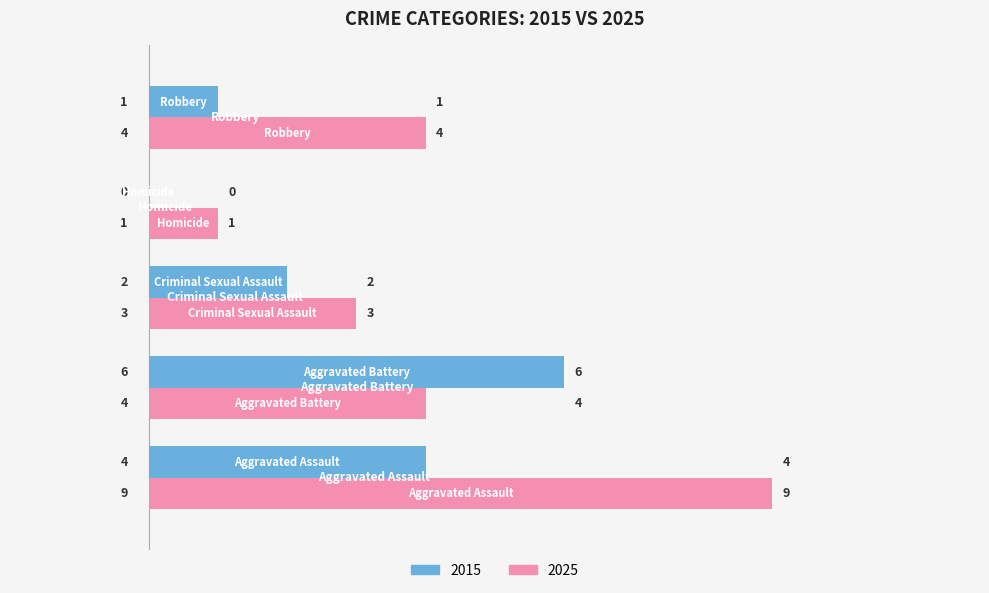

How many data points does each series have?

5